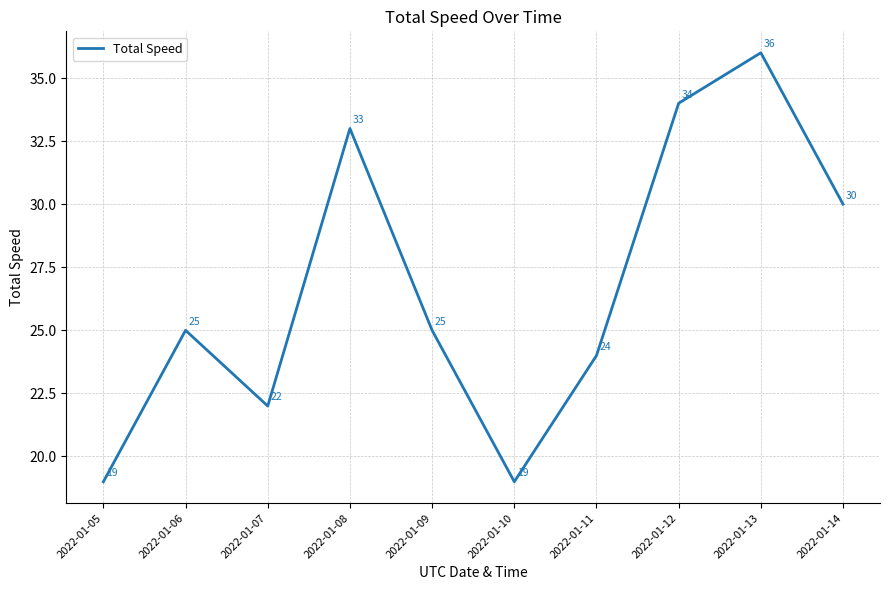

What is the average value?

27